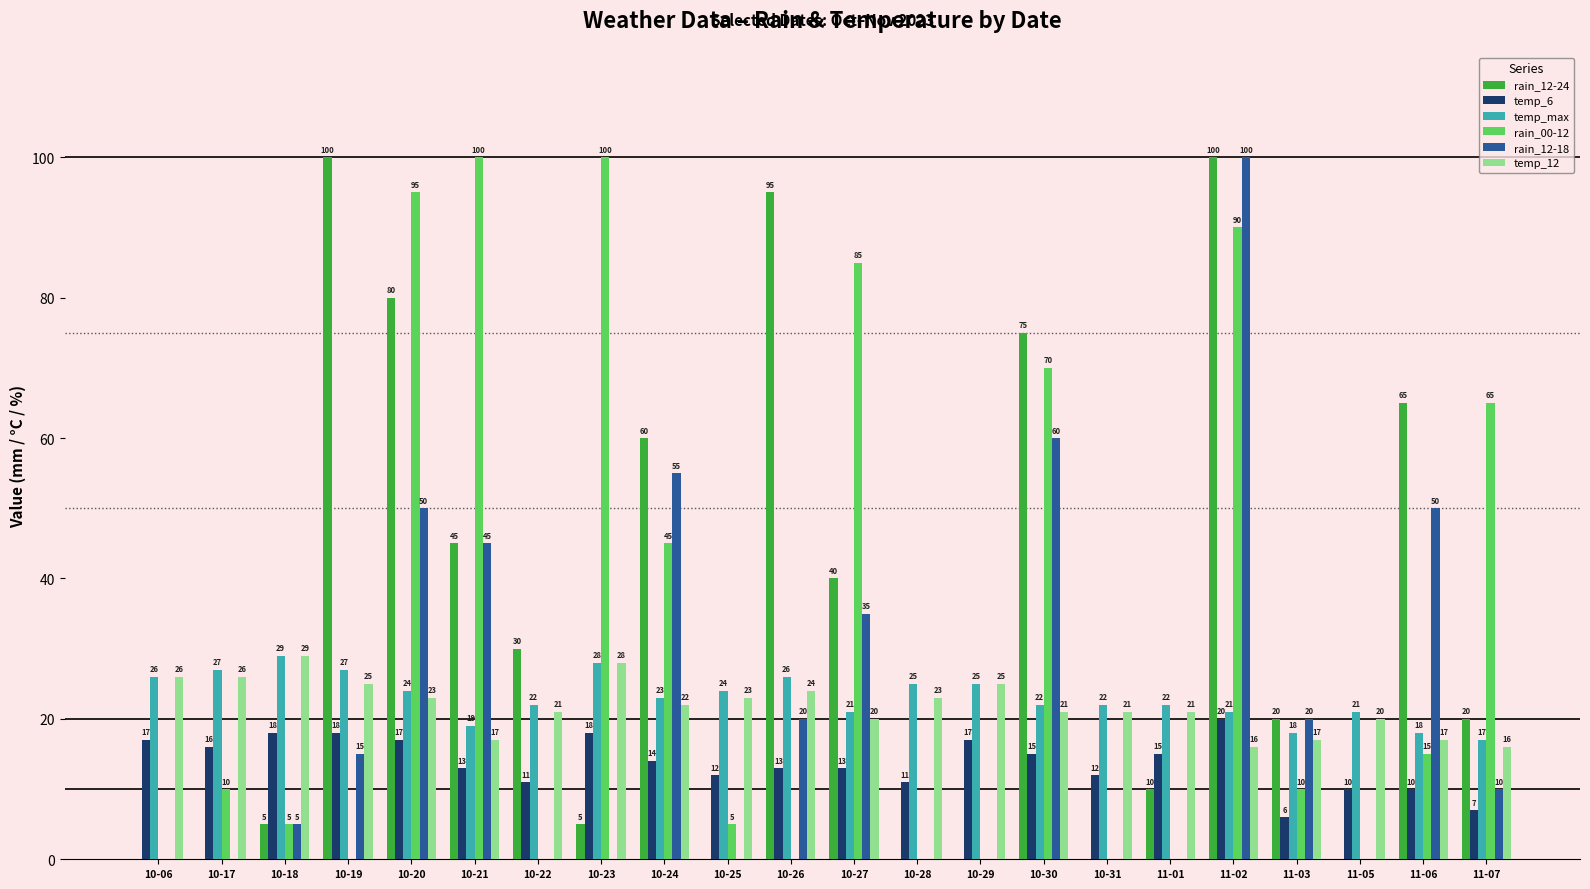

Is it true that temp_max equals 9 at 10-18?

False